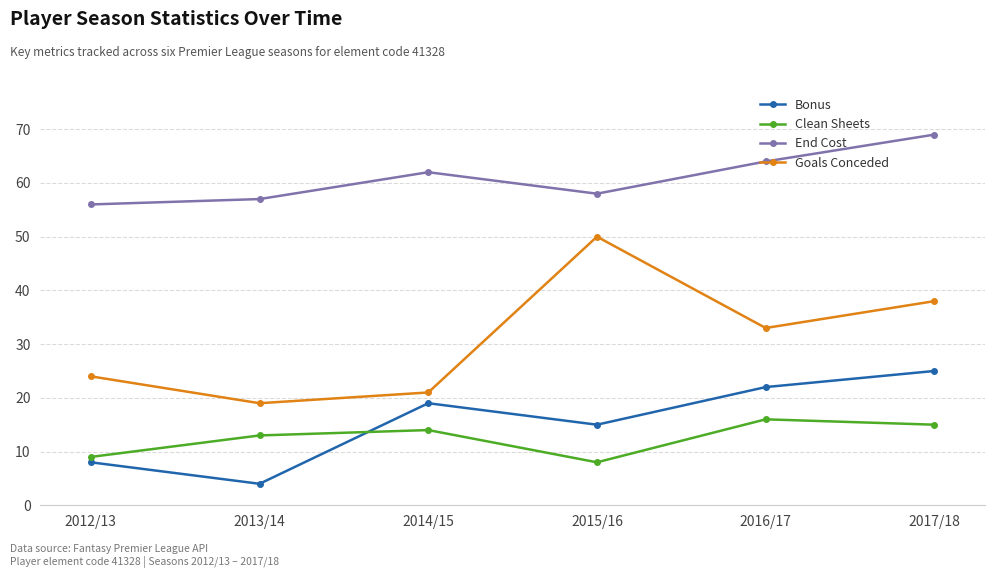

At which category is the sum across all series the highest?

2017/18